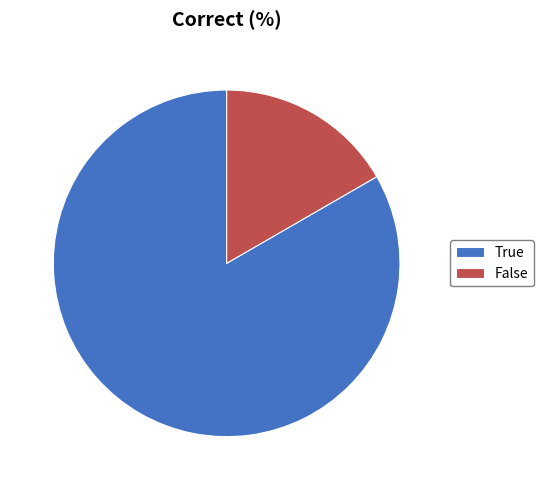

Which category has the smallest portion of the pie?

False